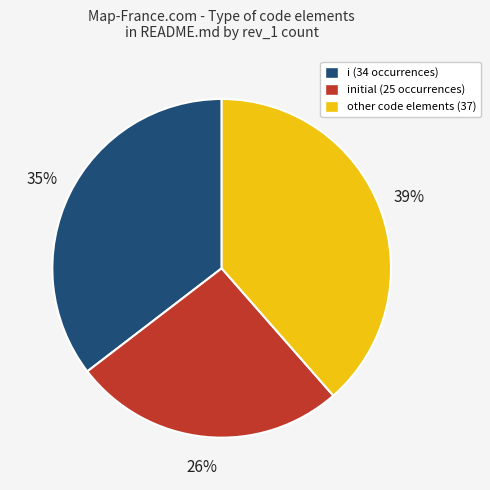

To the nearest percent, what is the difference between the largest and smallest slice percentages?

13%